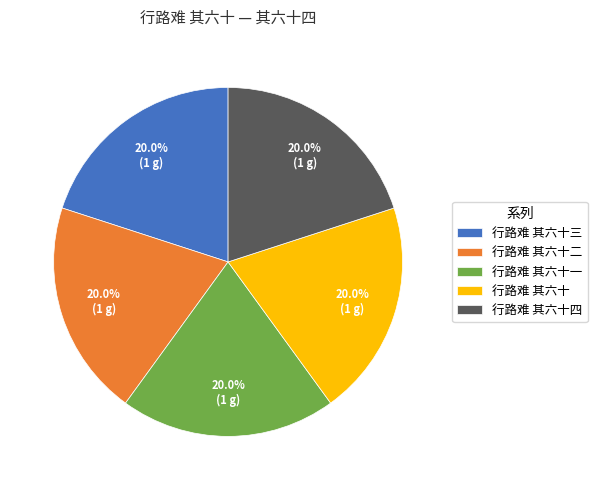

What percentage do 行路难 其六十一 and 行路难 其六十二 together represent?

40.0%